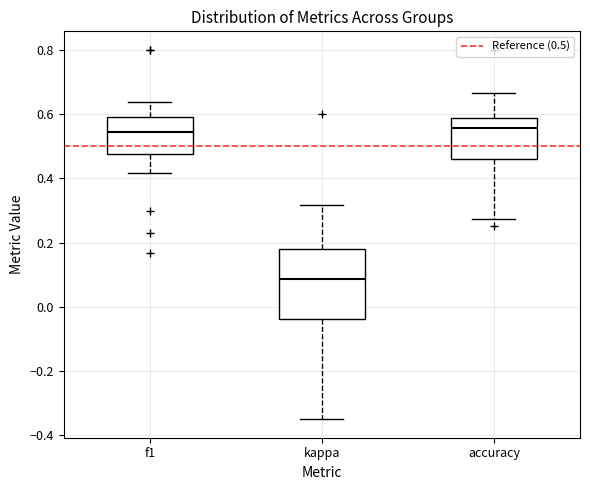

Reading left to right, read every box against the y-axis: the position of its median line, the range the box covers, and the ends of its whiskers. The values are not printed on the chart, so give them approximately, as read against the axis.

f1: median 0.54, box 0.48 to 0.60, whiskers 0.42 to 0.64
kappa: median 0.08, box -0.04 to 0.18, whiskers -0.34 to 0.32
accuracy: median 0.56, box 0.46 to 0.58, whiskers 0.28 to 0.66